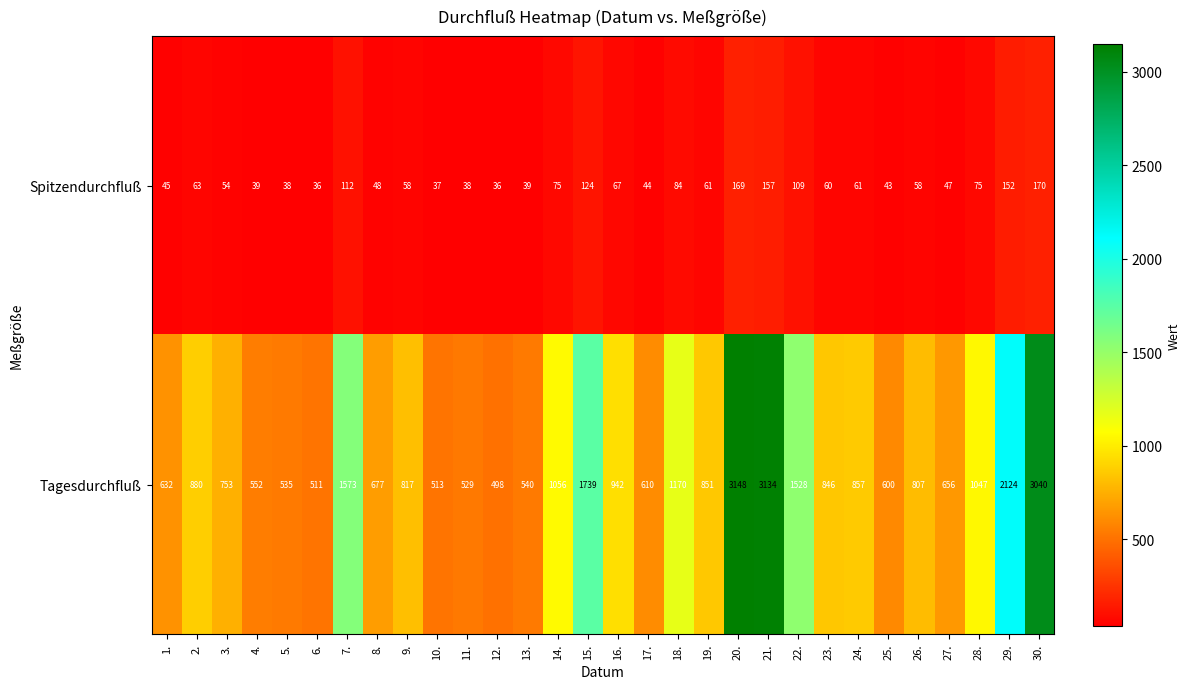

What is the greatest value displayed?

3148